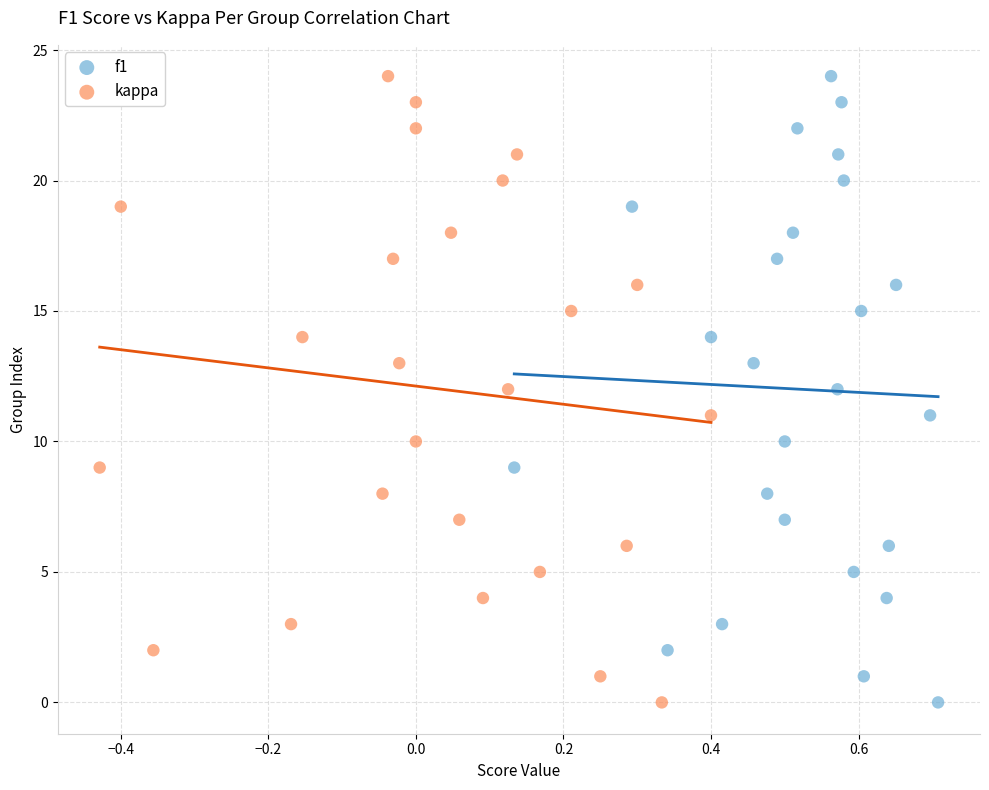

What are all the series names shown in the legend?

f1, kappa